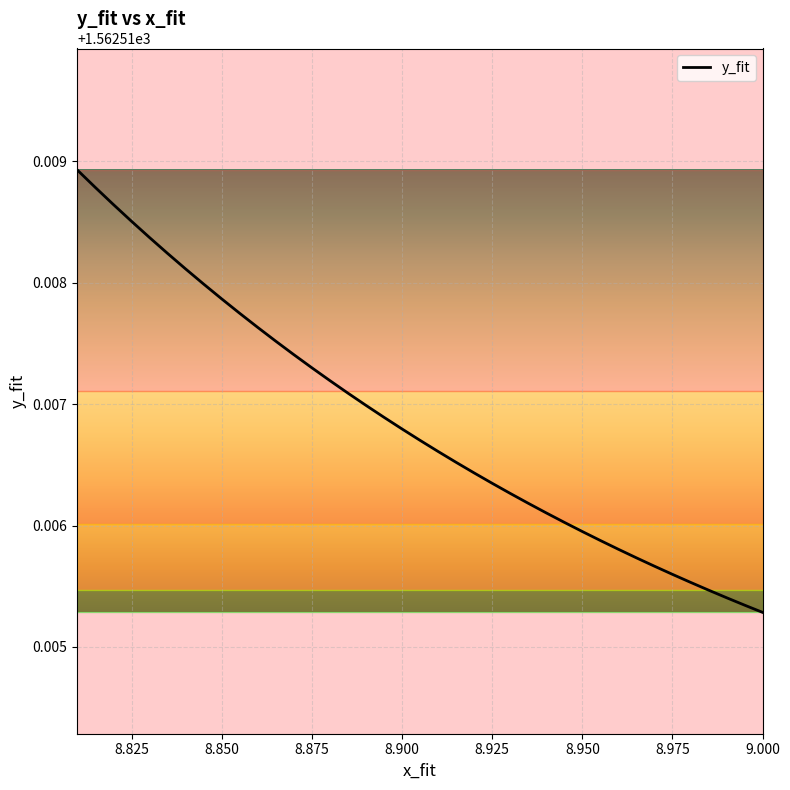

Is it true that the value at 8.850 is 2314.5?

False